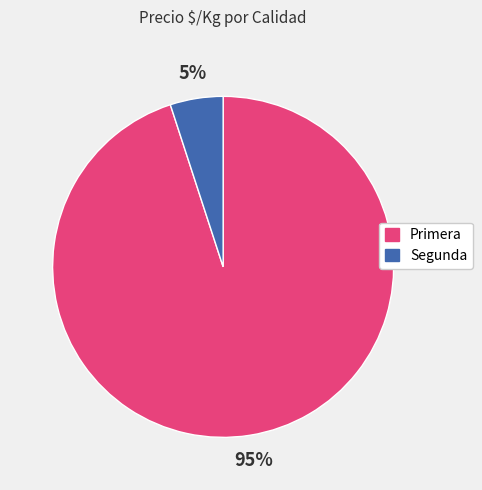

To the nearest percent, what portion does Segunda represent?

5%